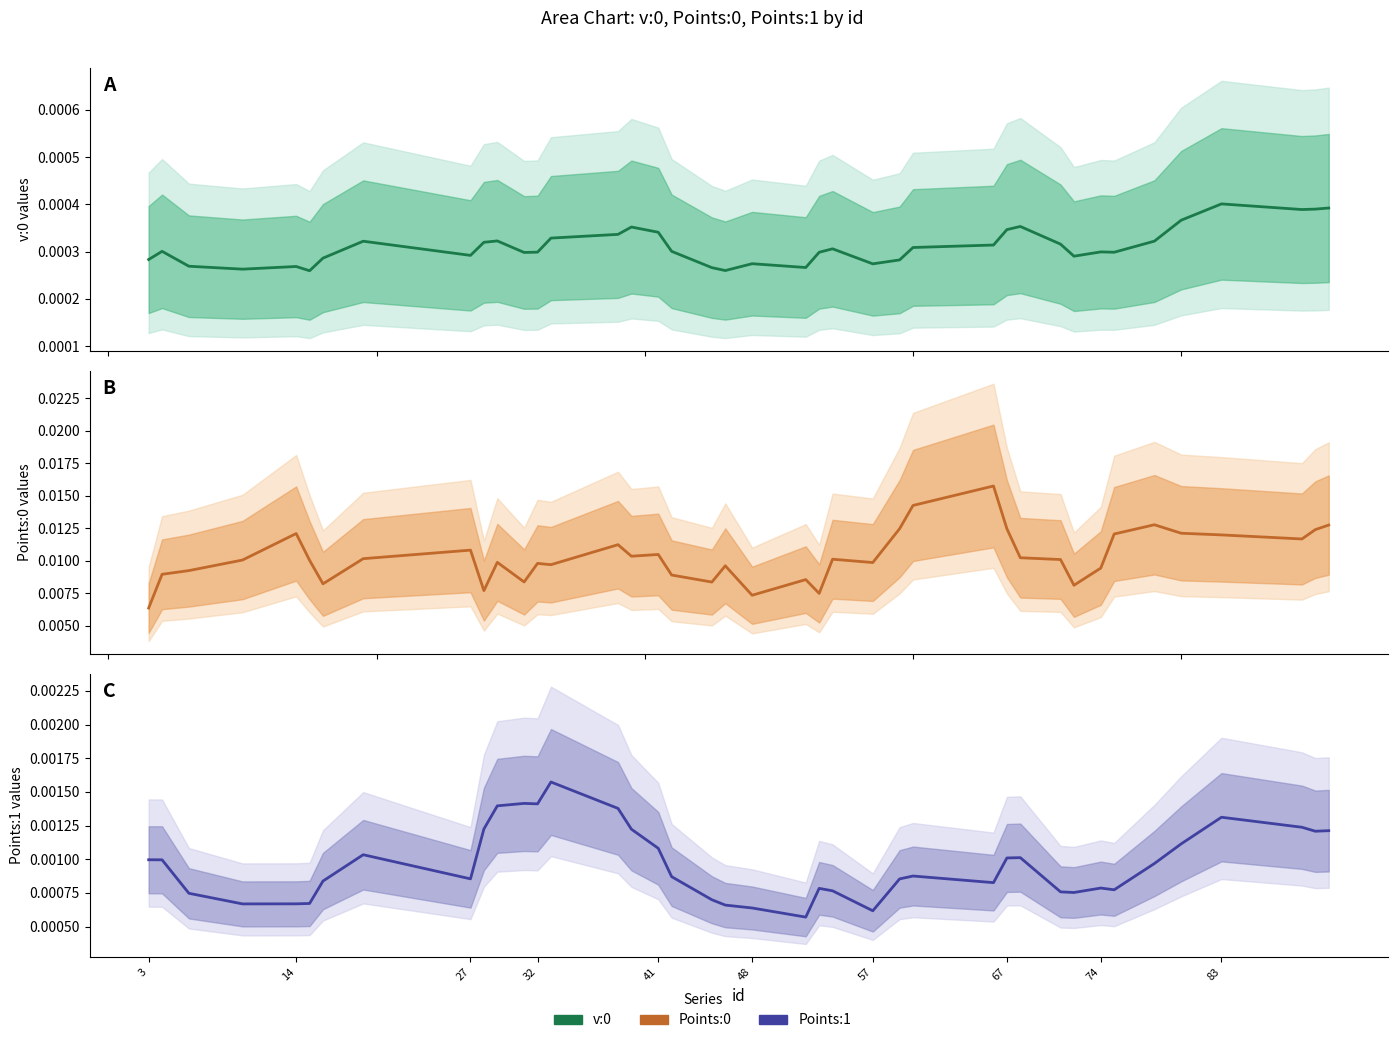

Which series has the widest spread of values?

Points:0 values